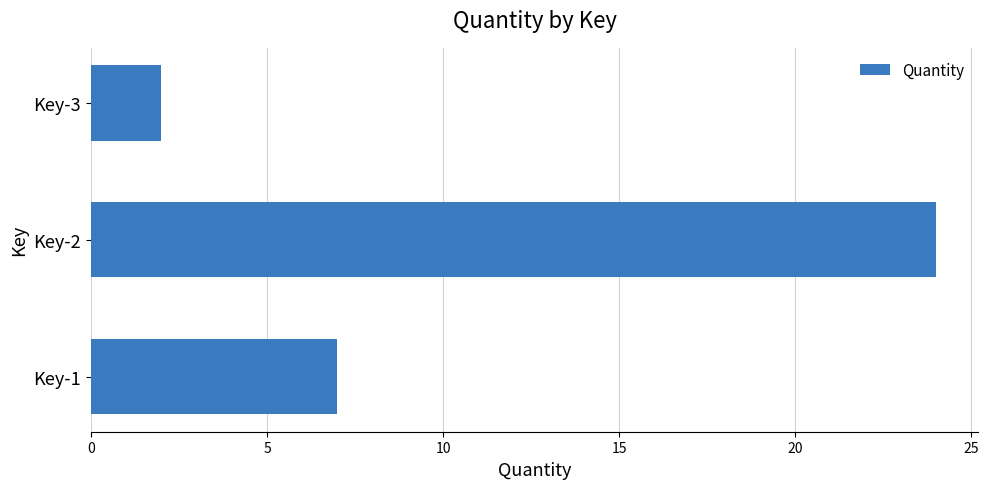

Which has a higher value, Key-1 or Key-3?

Key-1